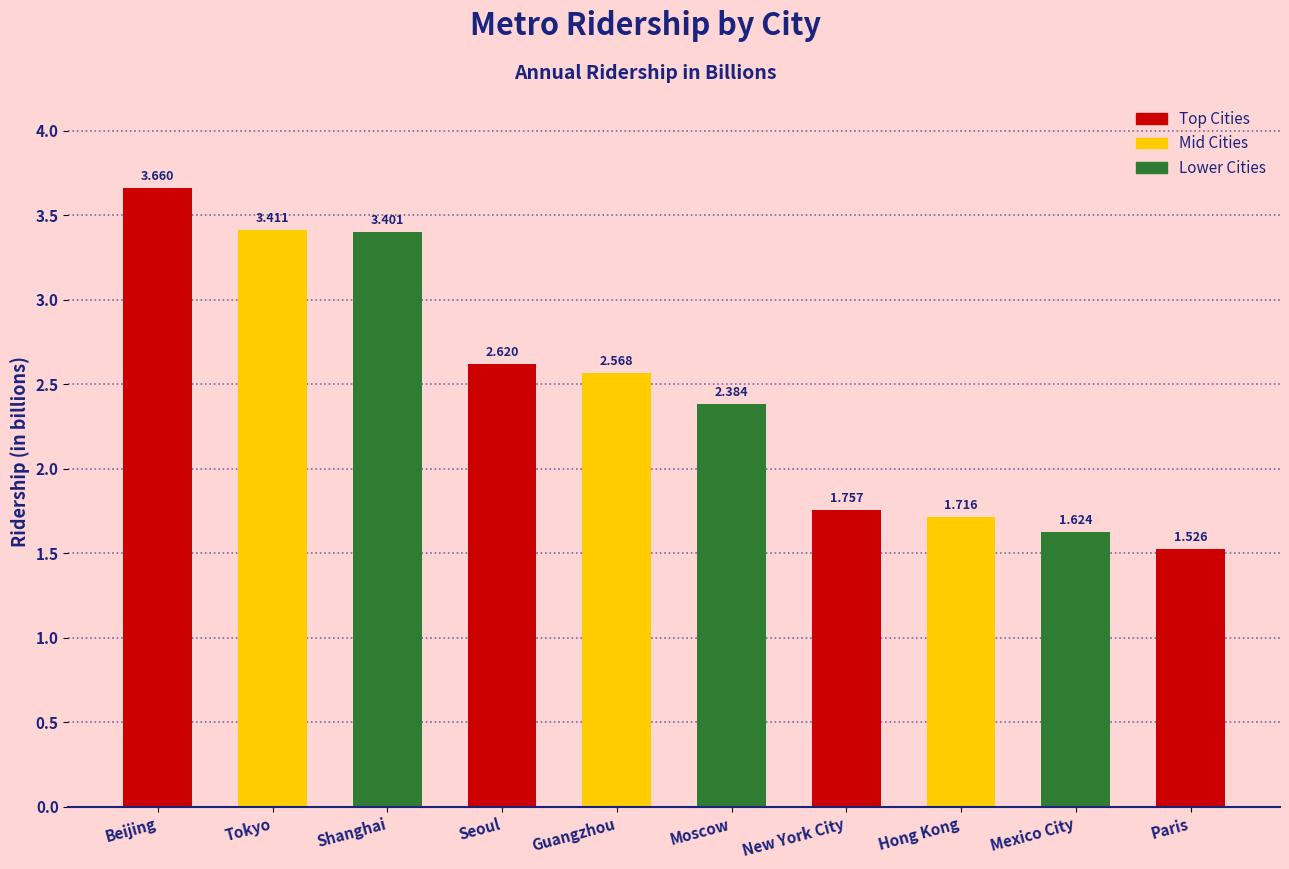

At which category does the chart reach its peak across all series?

Beijing